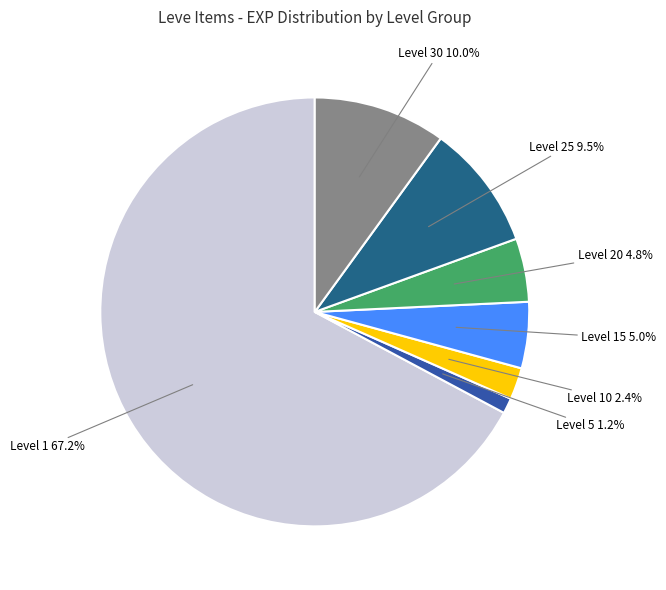

Between Level 10 and Level 1, which is larger?

Level 1